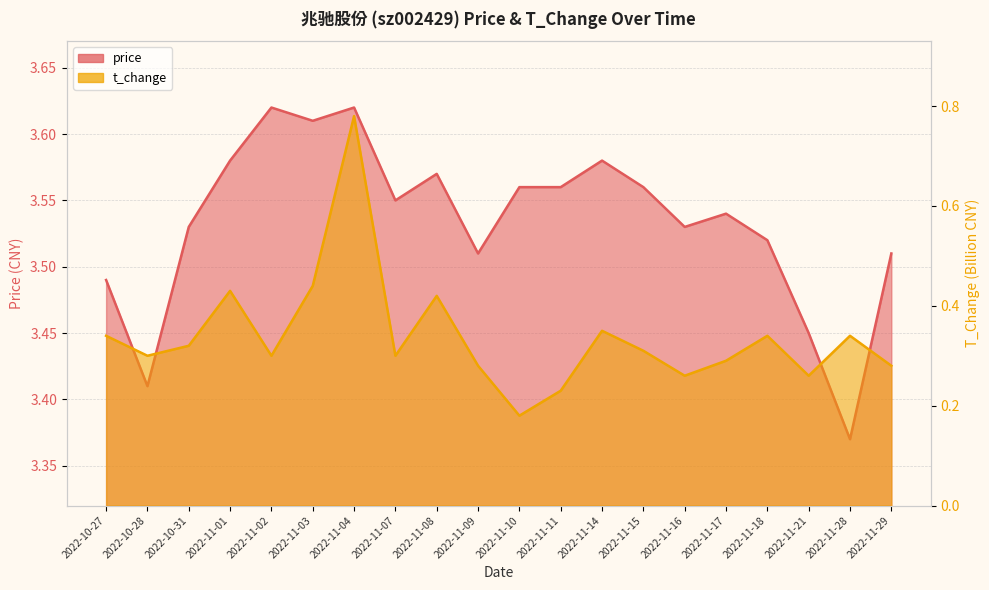

What is the sum of all t_change values?

6.8